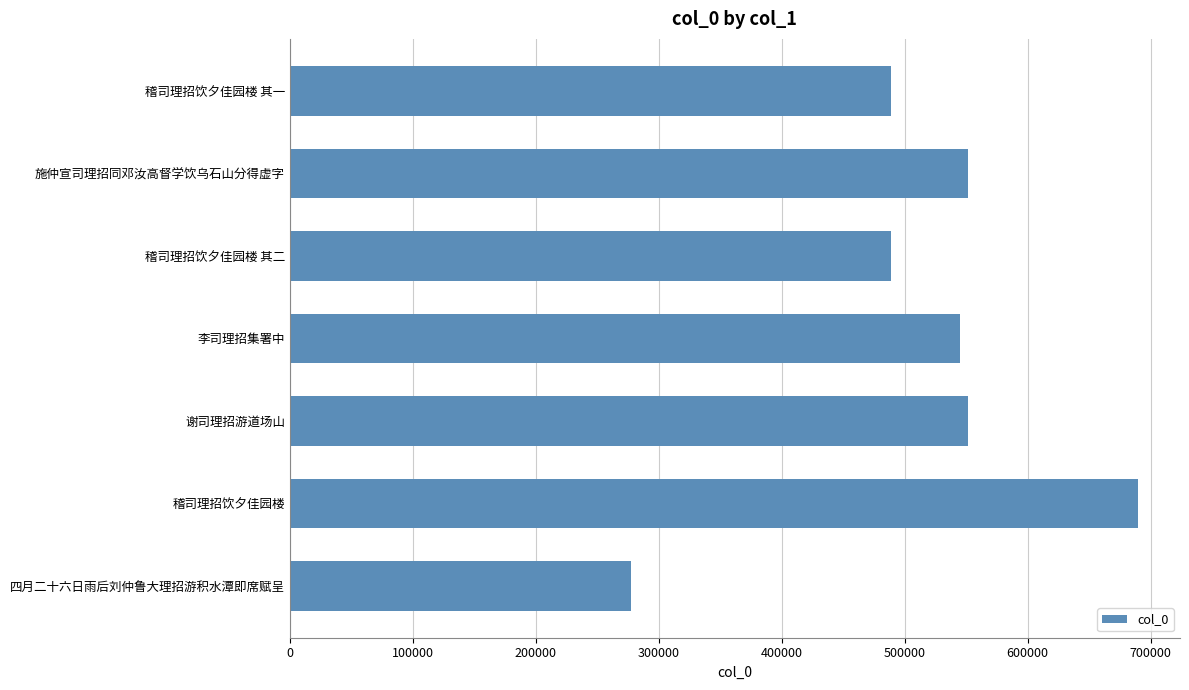

What is the maximum value shown in the chart?

689358